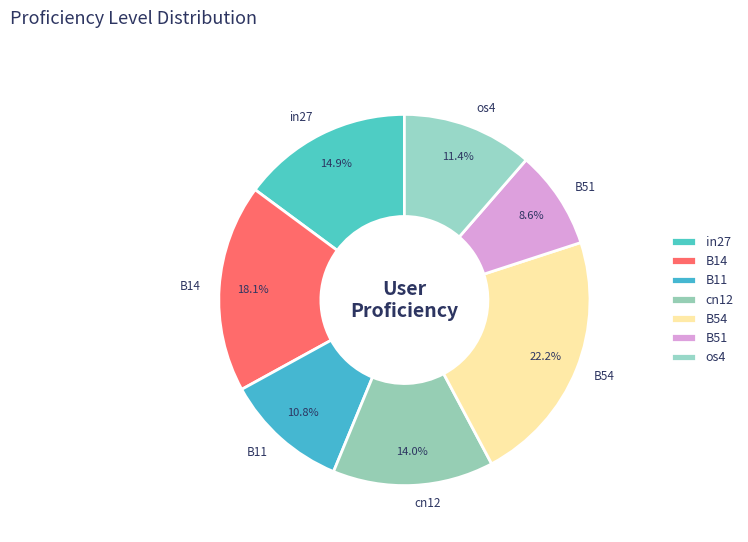

How many segments does this pie chart have?

7